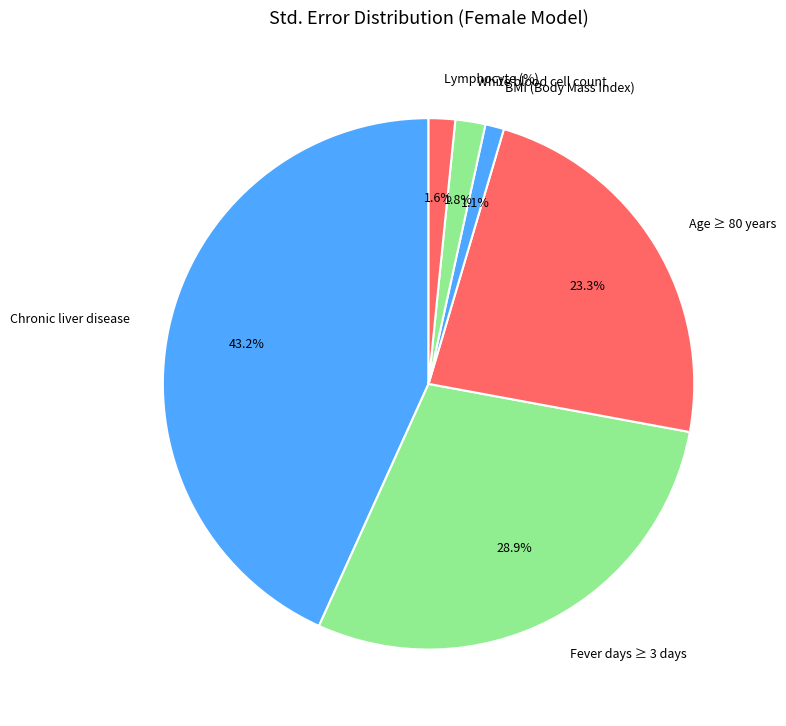

To the nearest percent, what is the average slice percentage?

17%